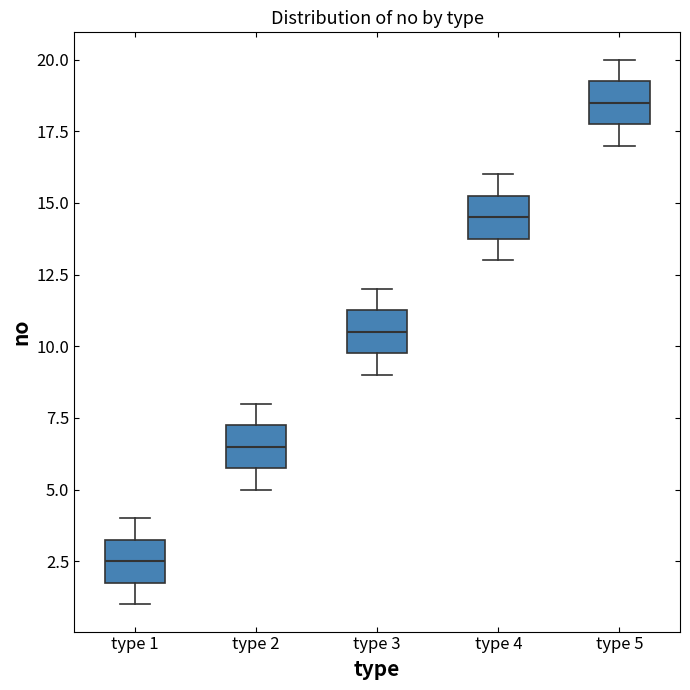

Reading left to right, read every box against the y-axis: the position of its median line, the range the box covers, and the ends of its whiskers. The values are not printed on the chart, so give them approximately, as read against the axis.

type 1: median 2.5, box 2.0 to 3.5, whiskers 1.0 to 4.0
type 2: median 6.5, box 6.0 to 7.5, whiskers 5.0 to 8.0
type 3: median 10.5, box 10.0 to 11.5, whiskers 9.0 to 12.0
type 4: median 14.5, box 14.0 to 15.5, whiskers 13.0 to 16.0
type 5: median 18.5, box 18.0 to 19.5, whiskers 17.0 to 20.0